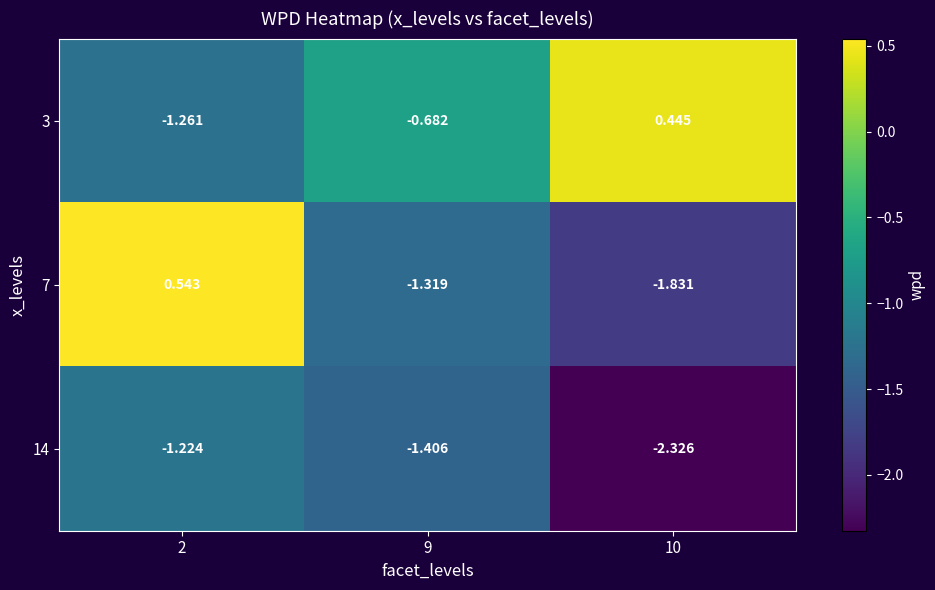

Is the value of 7 at 2 greater than the value of 3 at 9?

Yes